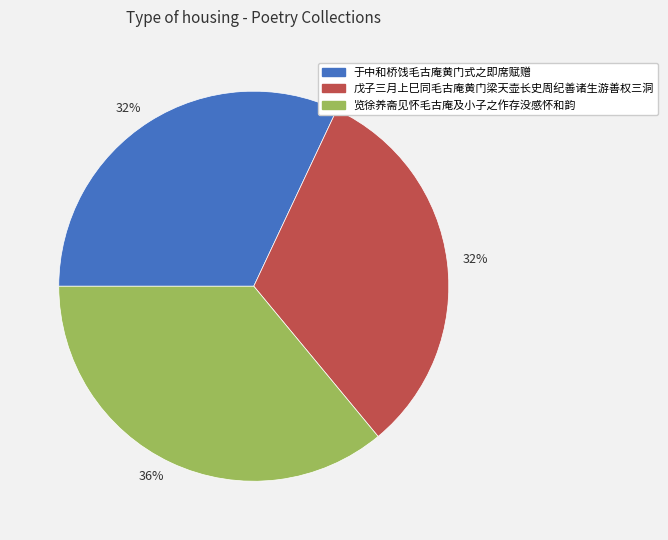

To the nearest percent, what is the average slice percentage?

33%